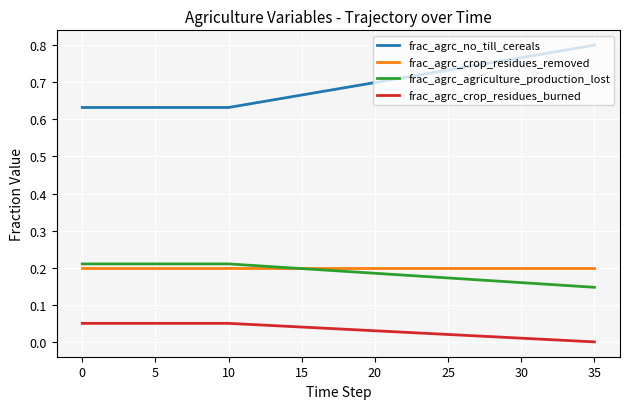

True or false: frac_agrc_agriculture_production_lost and frac_agrc_no_till_cereals intersect in this chart.

False